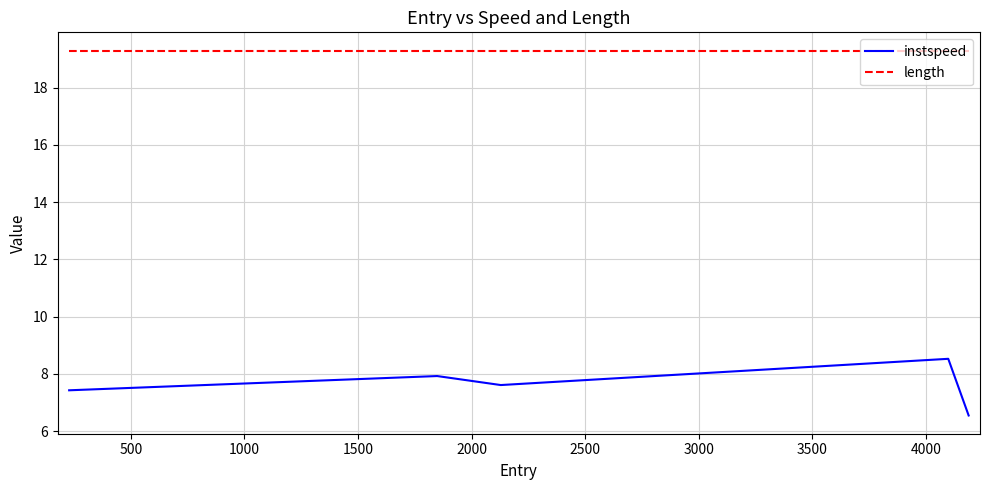

List the series in order of their peak value, highest first.

length, instspeed